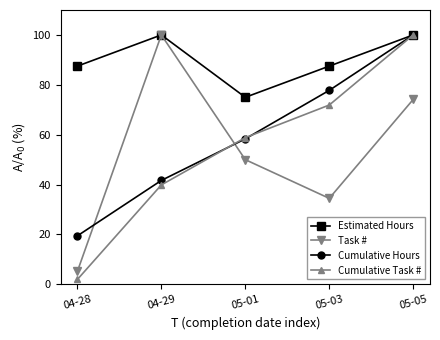

True or false: Cumulative Hours and Task # intersect in this chart.

True